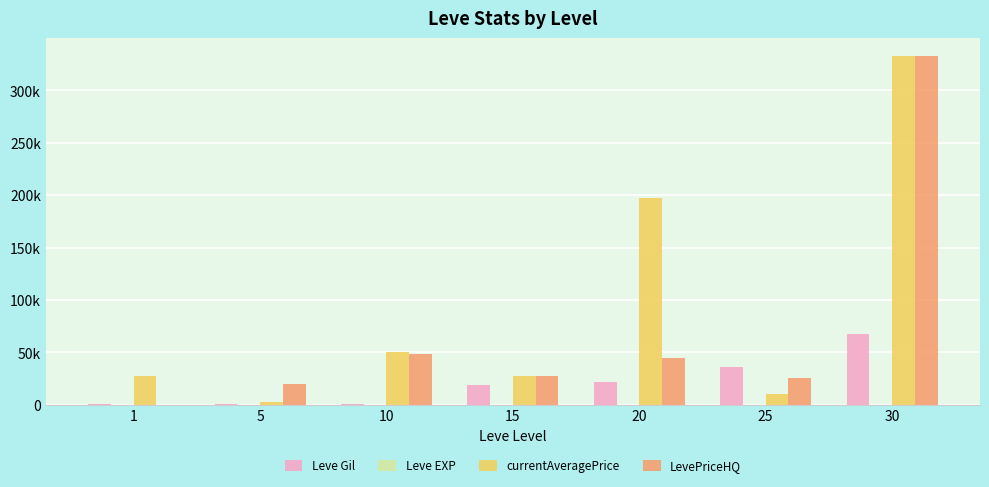

Does the chart contain stacked bars?

No